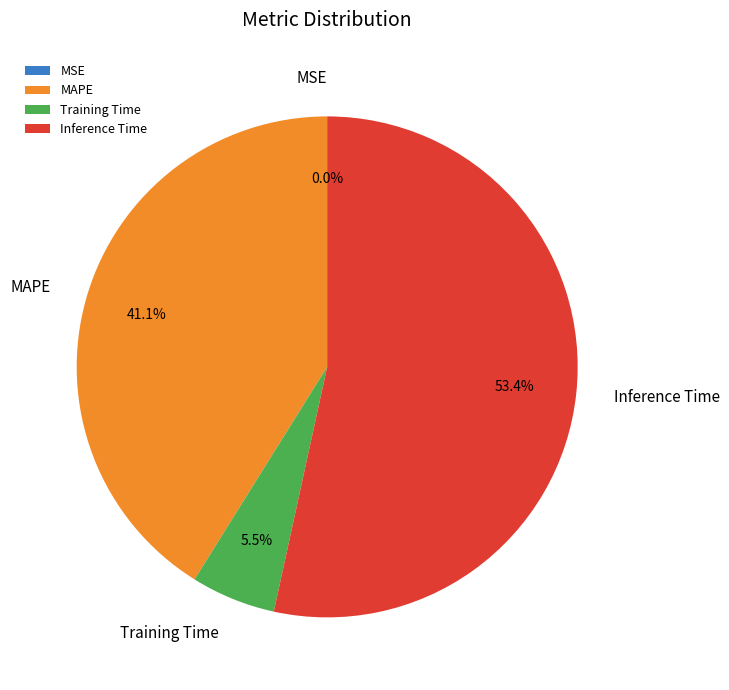

The Training Time slice represents 13% of the pie. True or false?

False